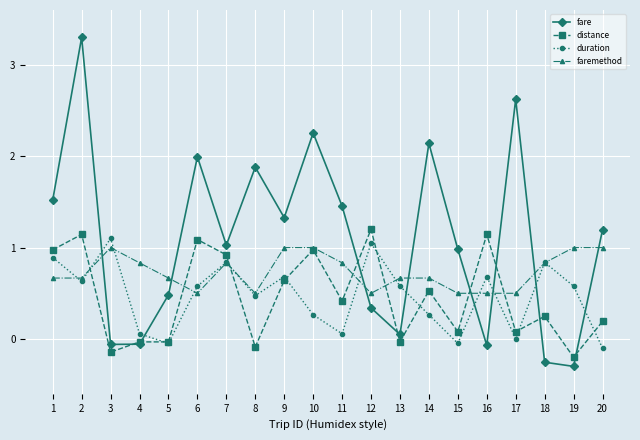

Which series has the largest total across all categories?

fare